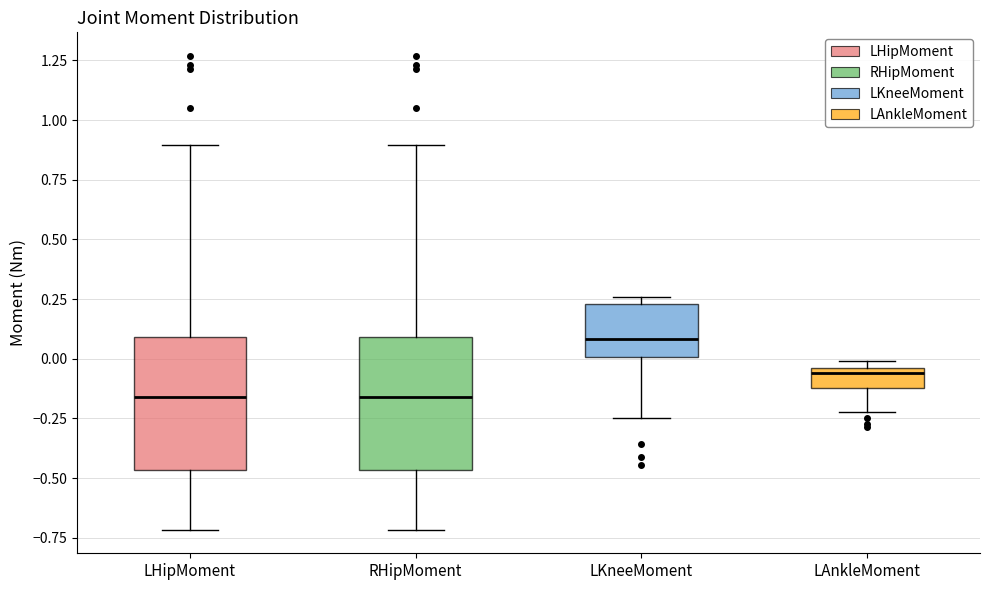

Reading left to right, read every box against the y-axis: the position of its median line, the range the box covers, and the ends of its whiskers. The values are not printed on the chart, so give them approximately, as read against the axis.

LHipMoment: median -0.15, box -0.45 to 0.10, whiskers -0.70 to 0.90
RHipMoment: median -0.15, box -0.45 to 0.10, whiskers -0.70 to 0.90
LKneeMoment: median 0.10, box 0.00 to 0.25, whiskers -0.25 to 0.25 (just above the box's upper edge)
LAnkleMoment: median -0.05 (just below the box's upper edge), box -0.10 to -0.05, whiskers -0.20 to 0.00